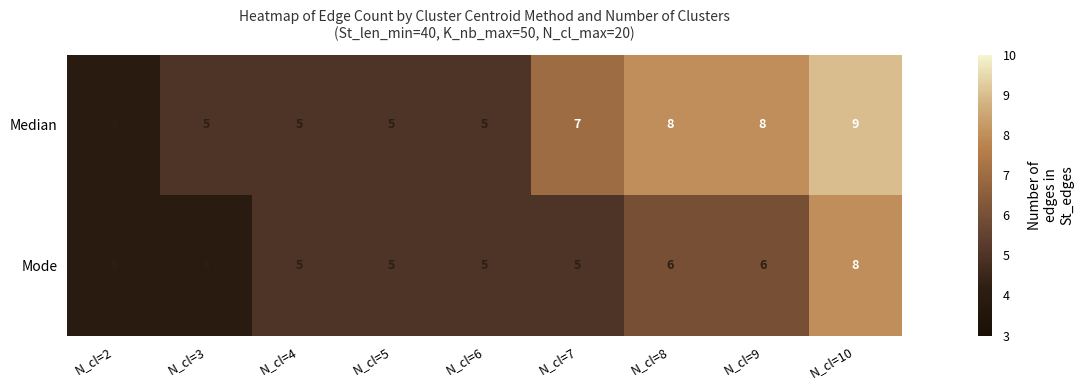

Is it true that Mode equals 5 at N_cl=6?

True